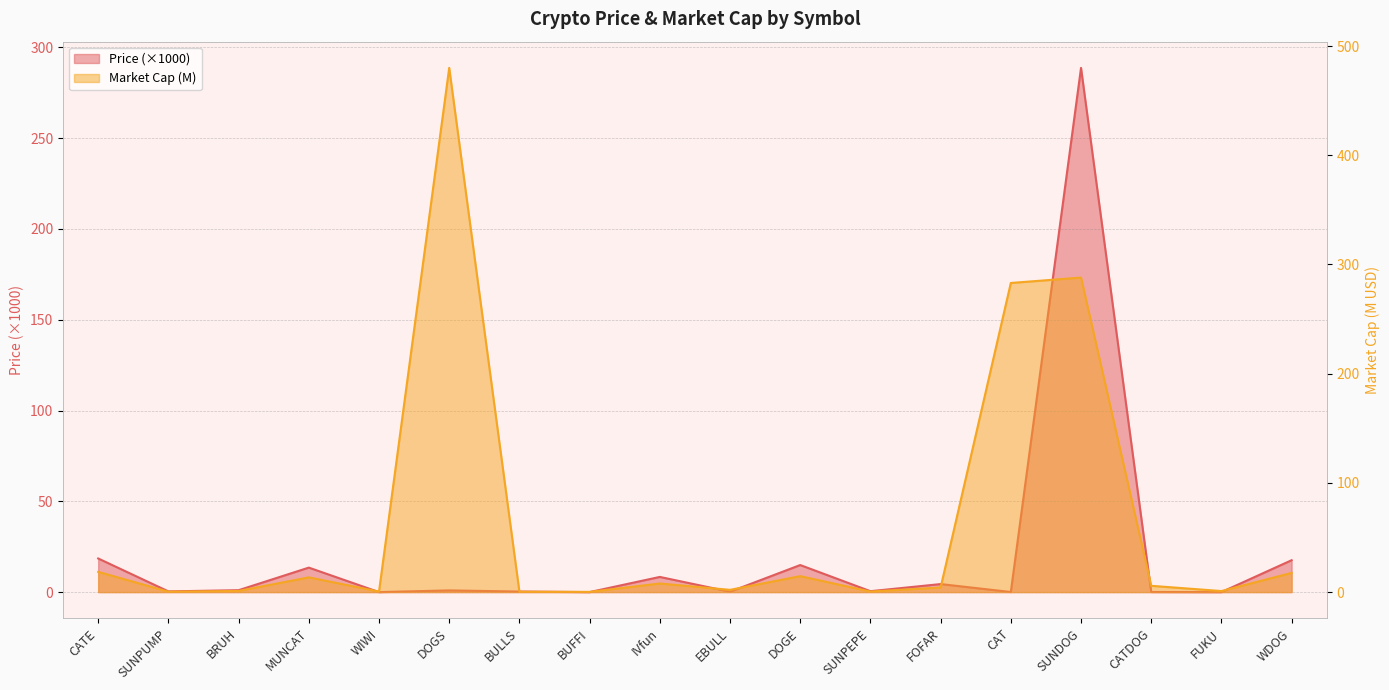

At which category is the sum across all series the highest?

SUNDOG